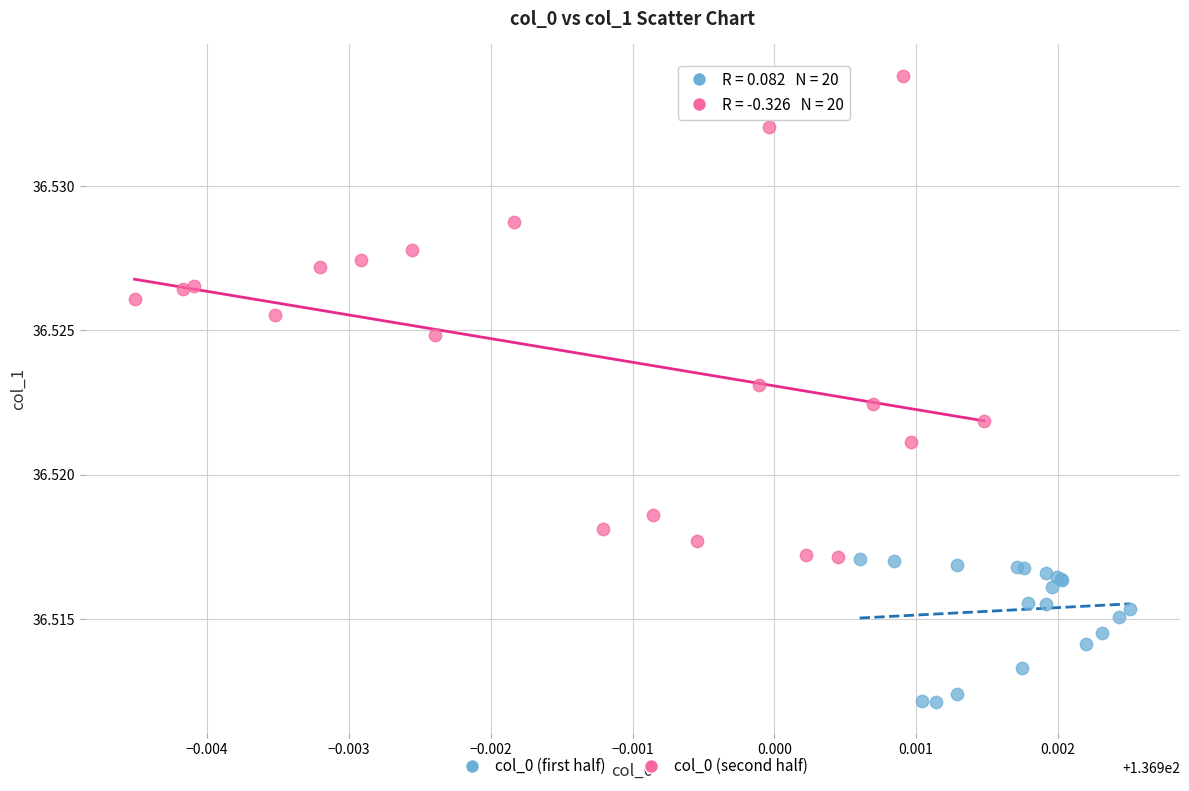

What are all the series names shown in the legend?

col_0 (first half), col_0 (second half)